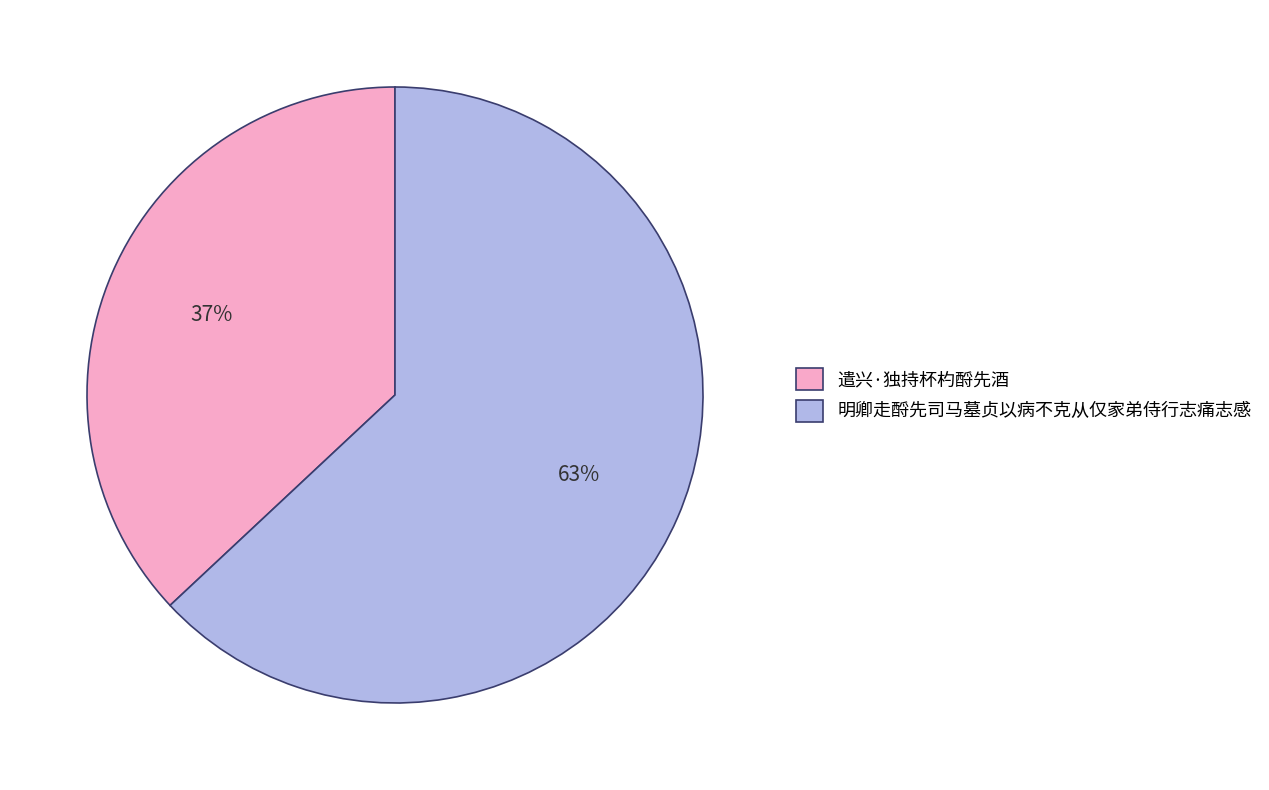

Is the sum of 遣兴·独持杯杓酹先酒 and 明卿走酹先司马墓贞以病不克从仅家弟侍行志痛志感 greater than half?

Yes